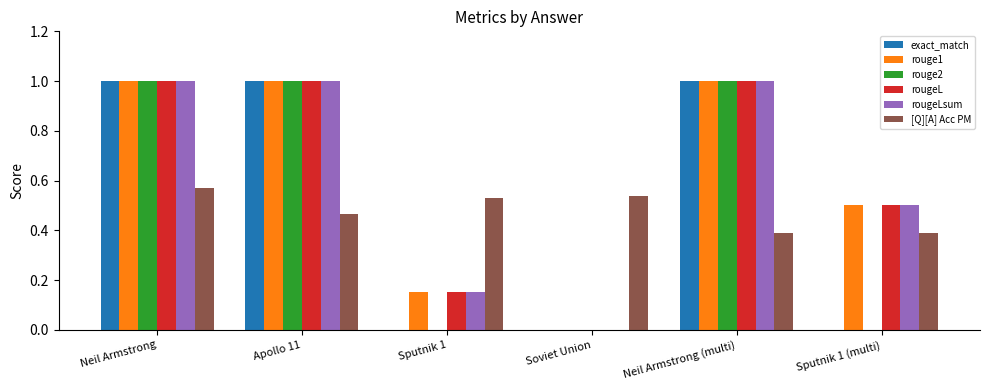

What is the total value across all series at Apollo 11?

5.5